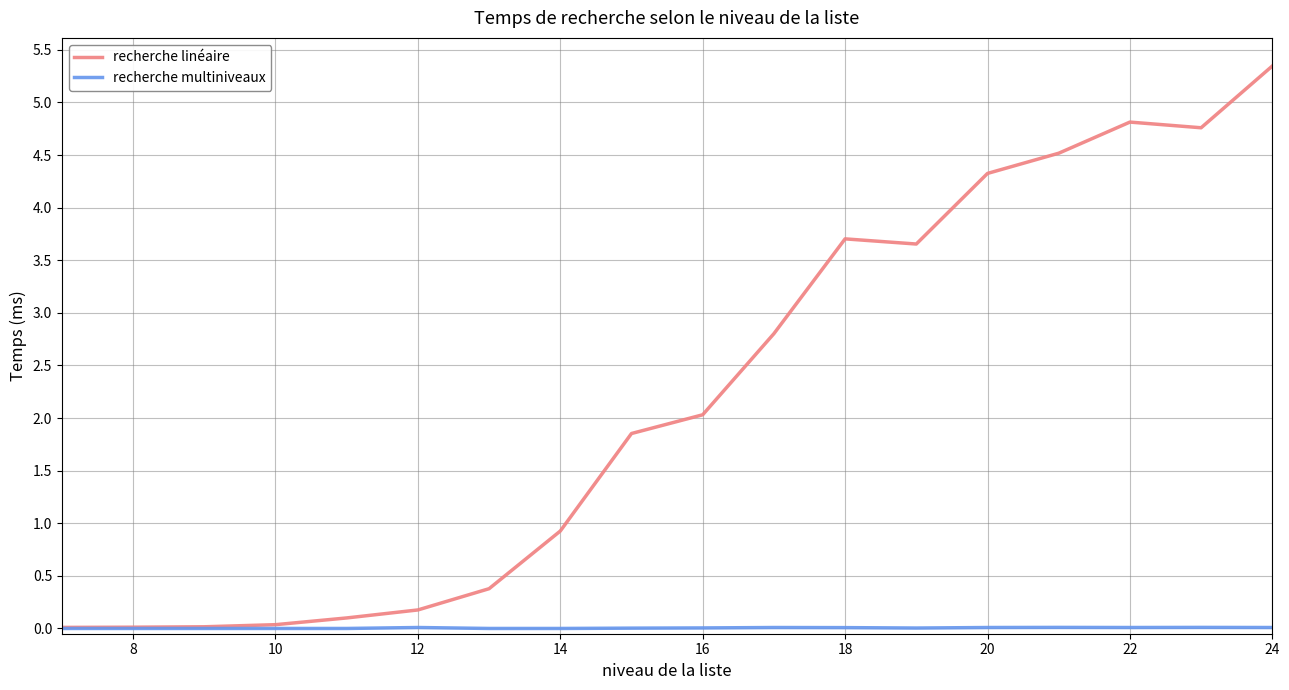

What is the greatest value displayed?

5.3